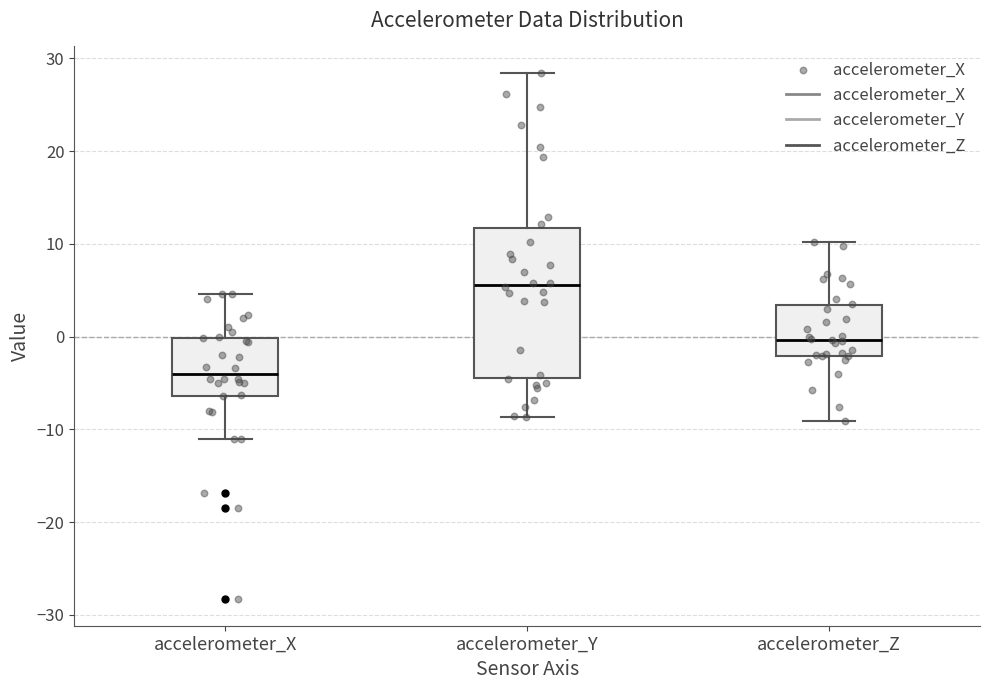

Which box is the tallest, from its lower edge to its upper edge?

accelerometer_Y